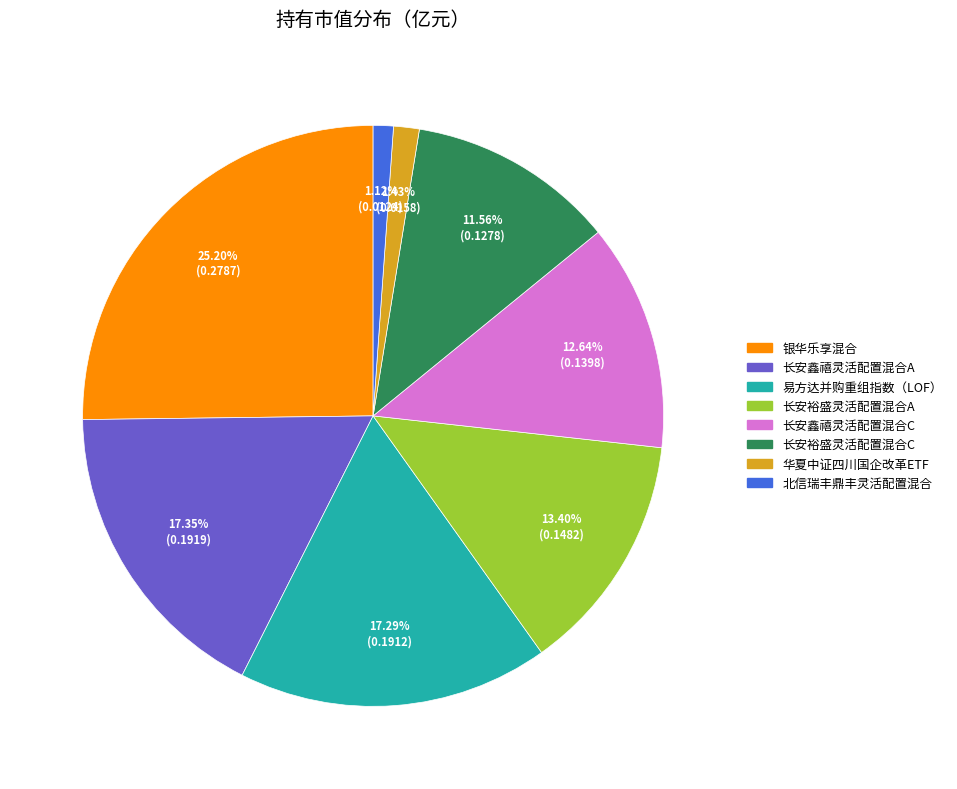

Which category has the biggest portion of the pie?

银华乐享混合